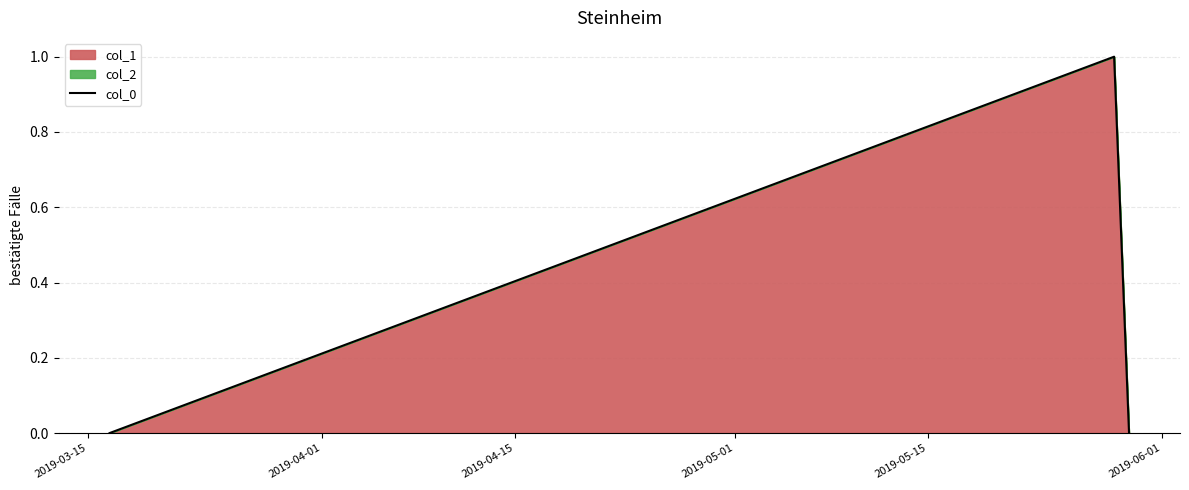

What is the maximum value shown in the chart?

1